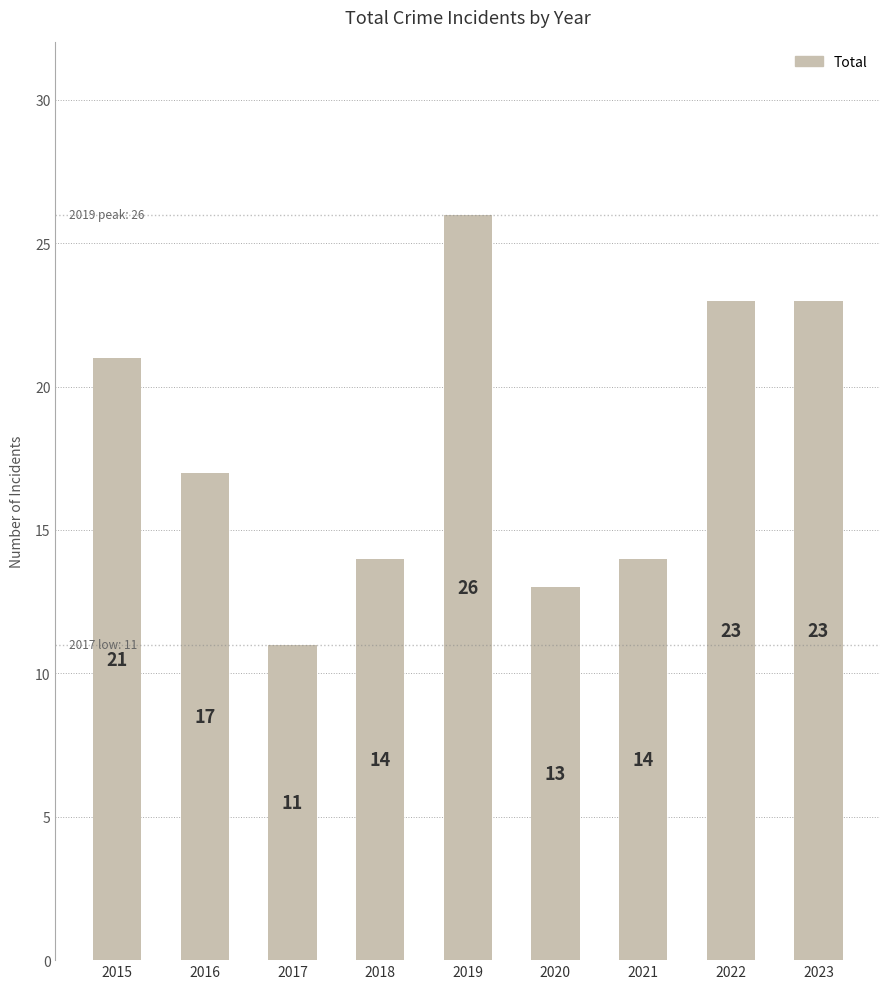

Where is the data nearest to the value 18?

2016